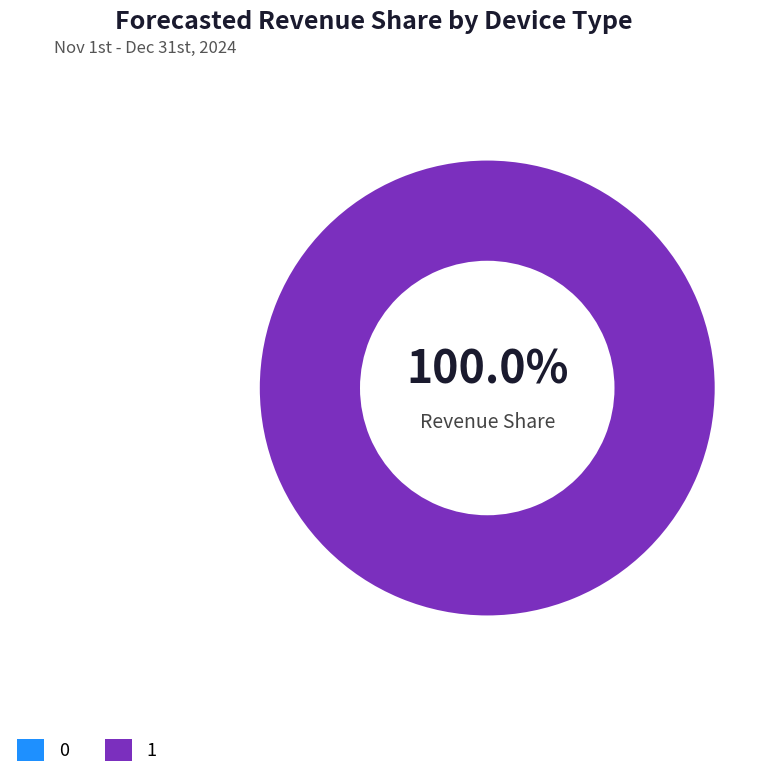

True or false: 1 accounts for 100% of the total.

True